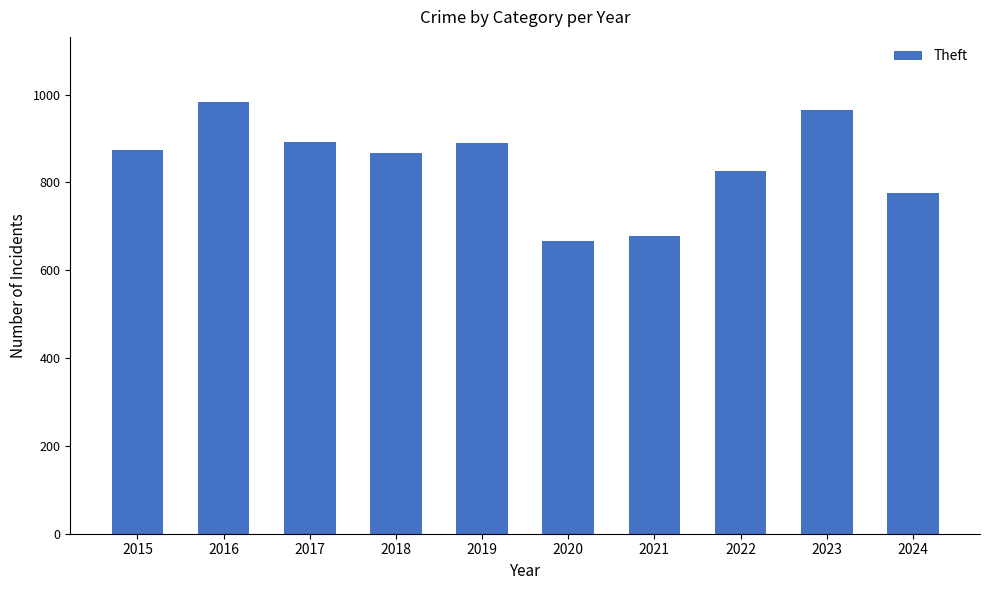

Approximately how many times larger is the value at 2021 compared to 2017?

0.8